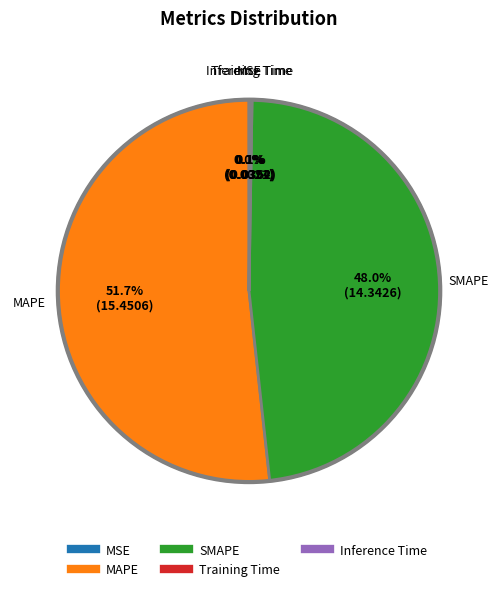

Is there a majority slice in this chart?

Yes